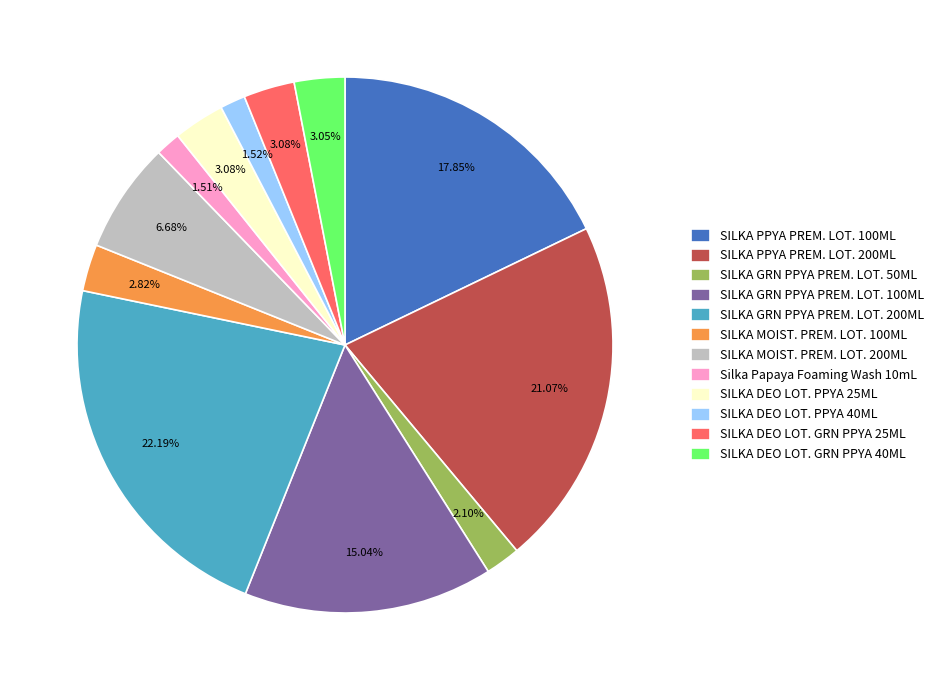

What percentage is the SILKA DEO LOT. GRN PPYA 25ML slice, to the nearest percent?

3%